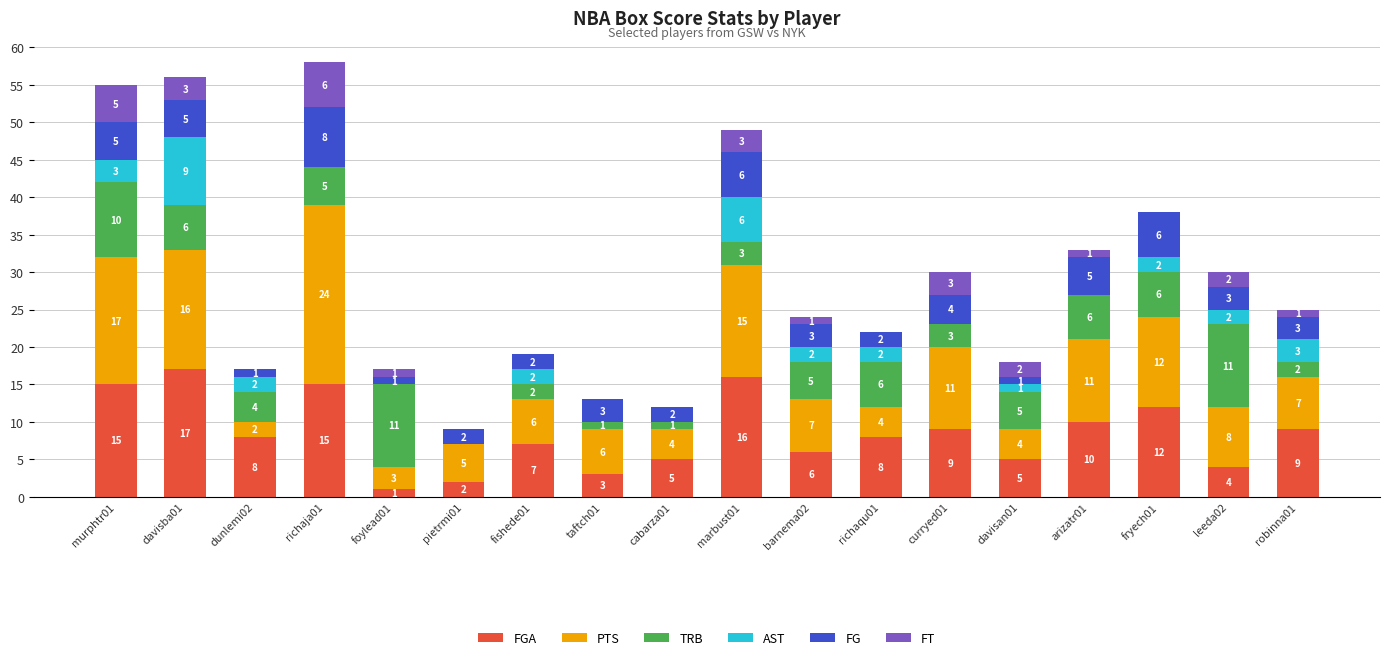

What is the total value across all series at fryech01?

38